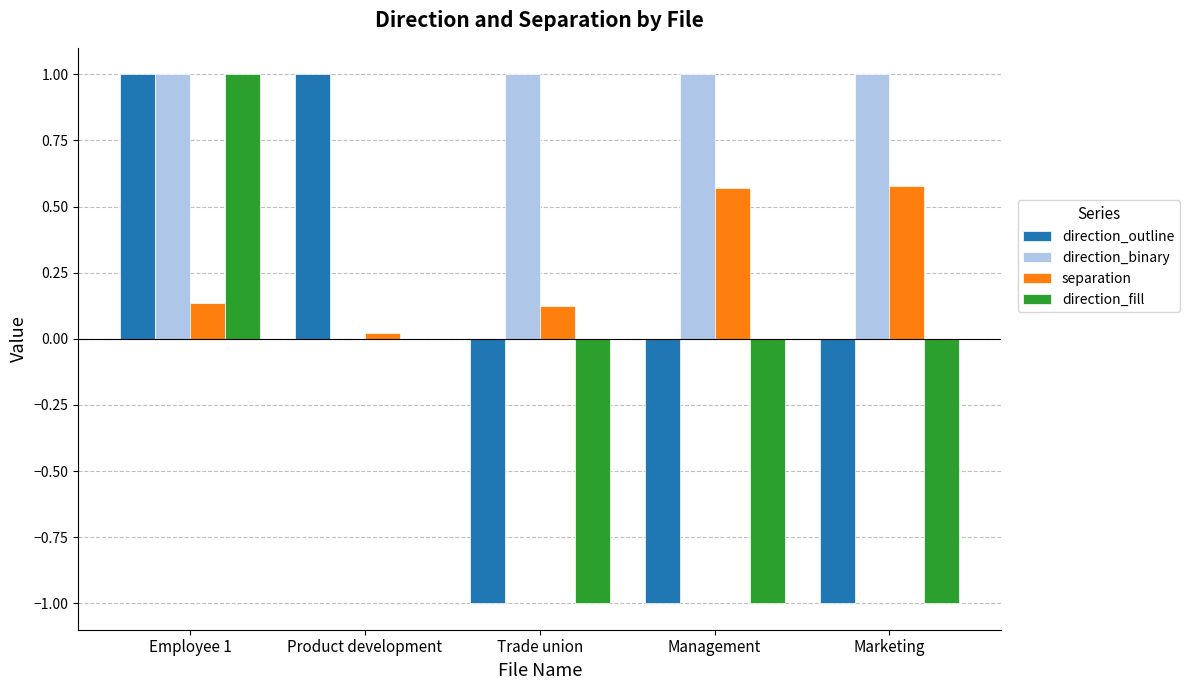

How many groups of bars are there?

5